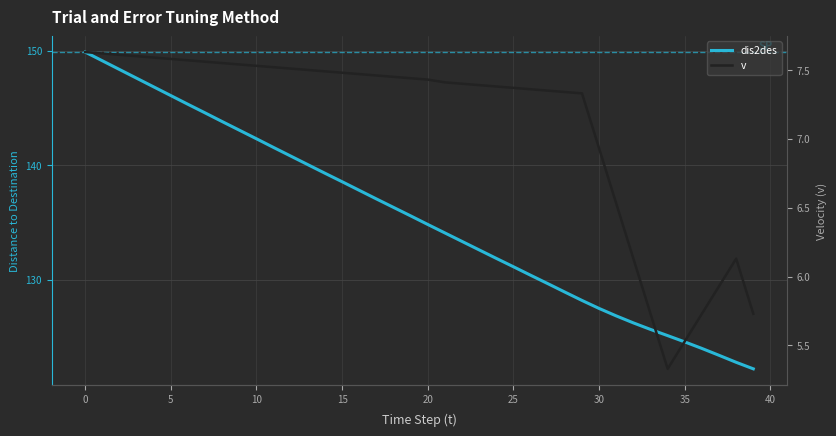

What are all the series names shown in the legend?

dis2des, v